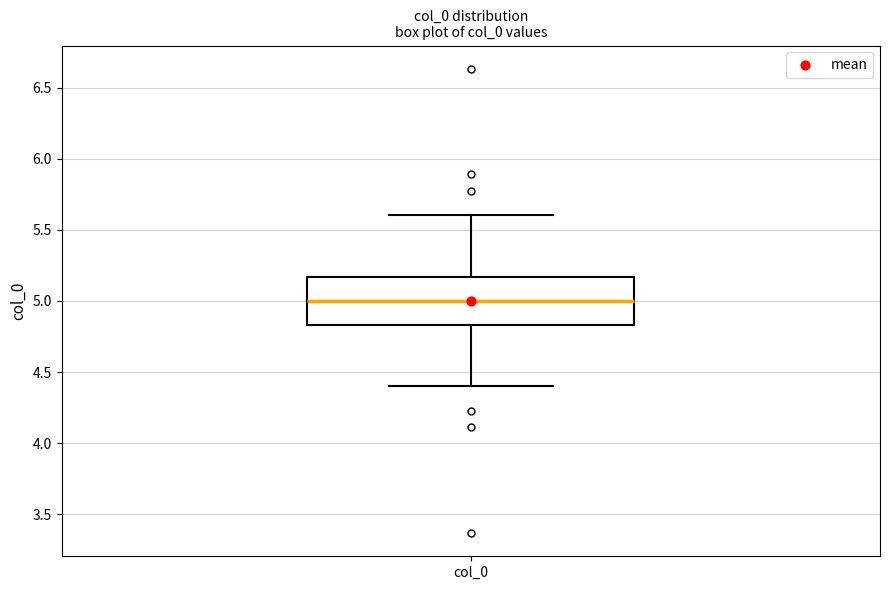

Read this box plot against the y-axis: the position of the median line, the range covered by the box, and the ends of both whiskers. The values are not printed on the chart, so give them approximately, as read against the axis.

median 5.00, box 4.85 to 5.15, whiskers 4.40 to 5.60